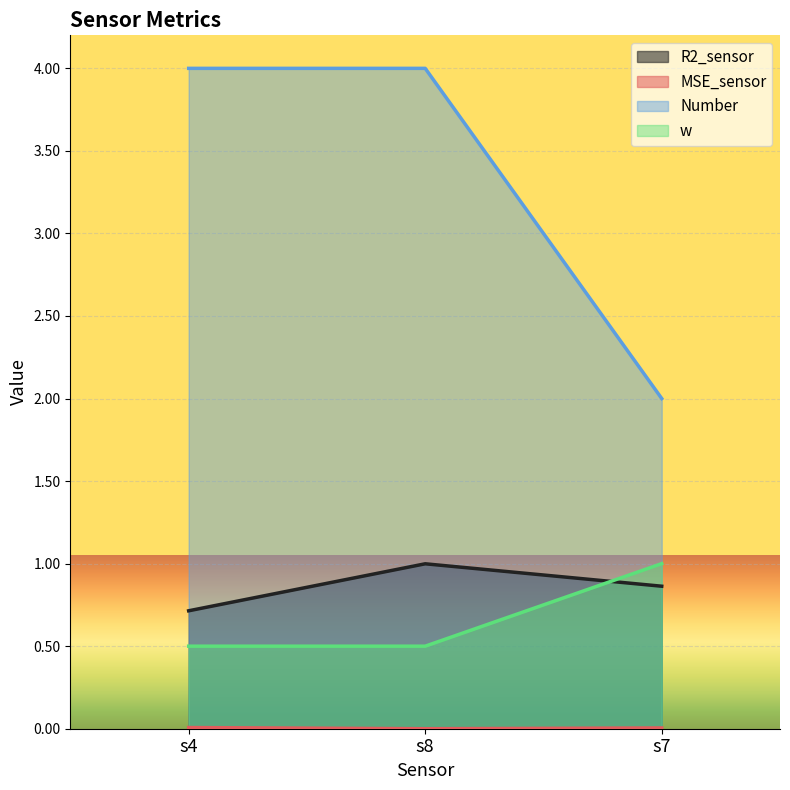

Which has a higher value, s8 or s4?

s8